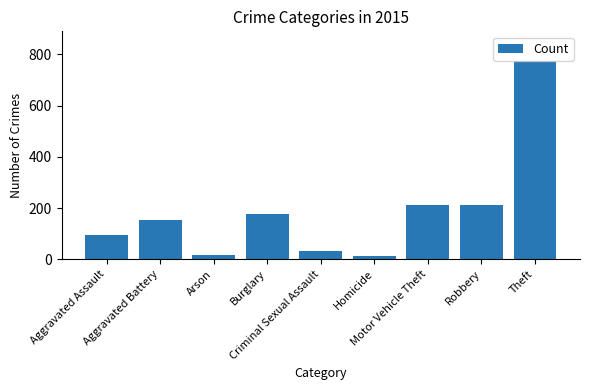

Are the bars grouped side by side (vs. stacked)?

No